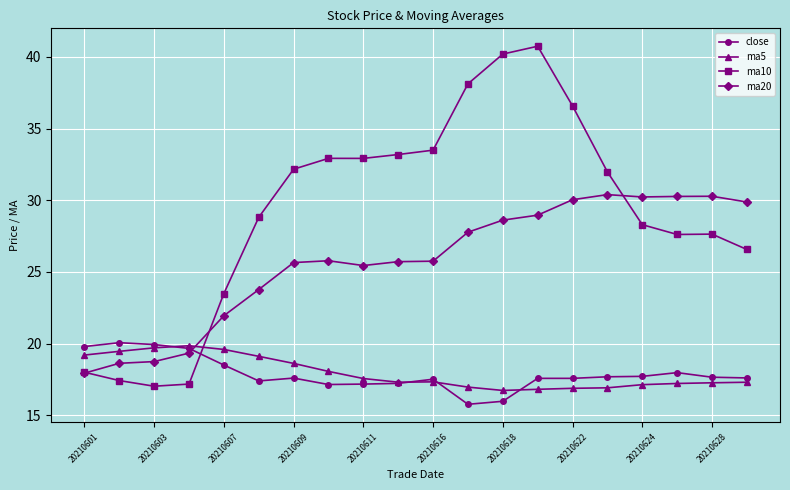

True or false: ma5 and close cross at least once.

True